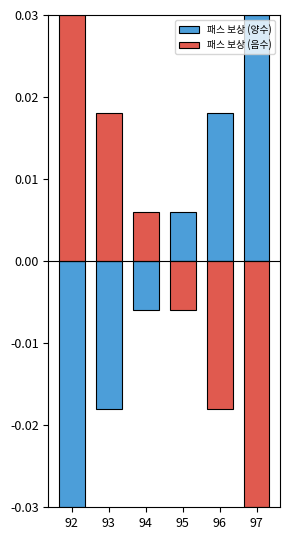

At which label does 패스 보상 (음수) first exceed 0?

92